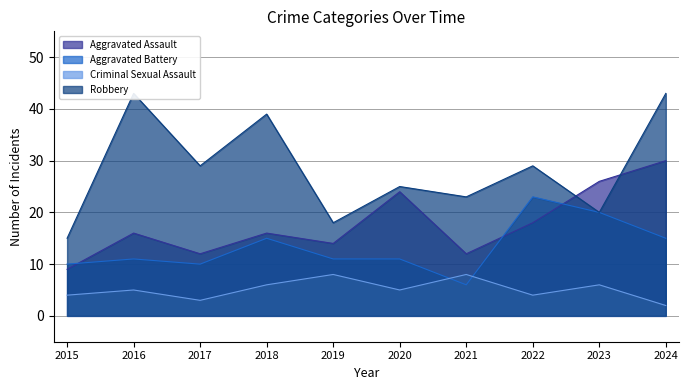

What is the minimum value shown in the chart?

2